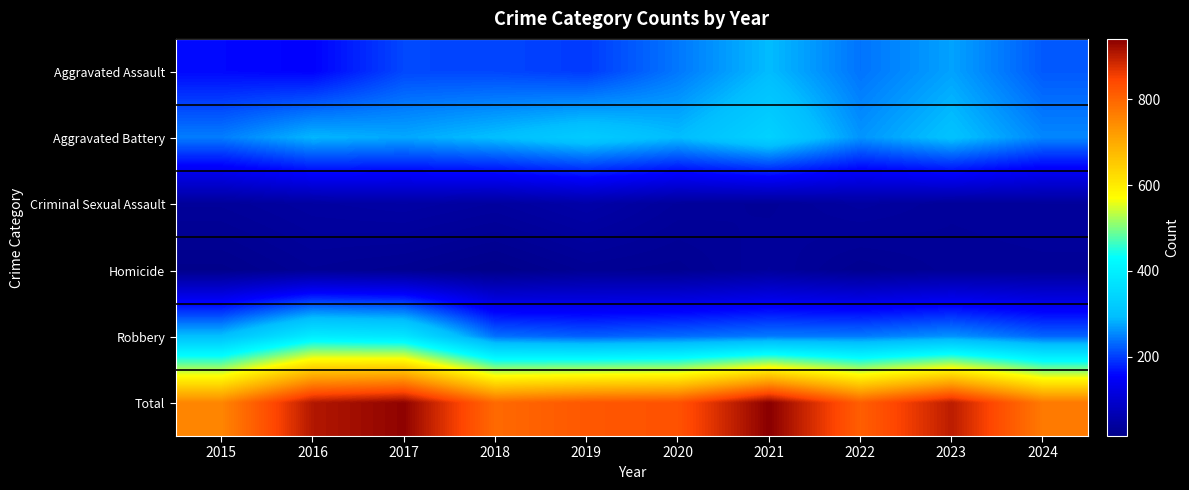

What is the spread (max minus min) of values at 2020?

804